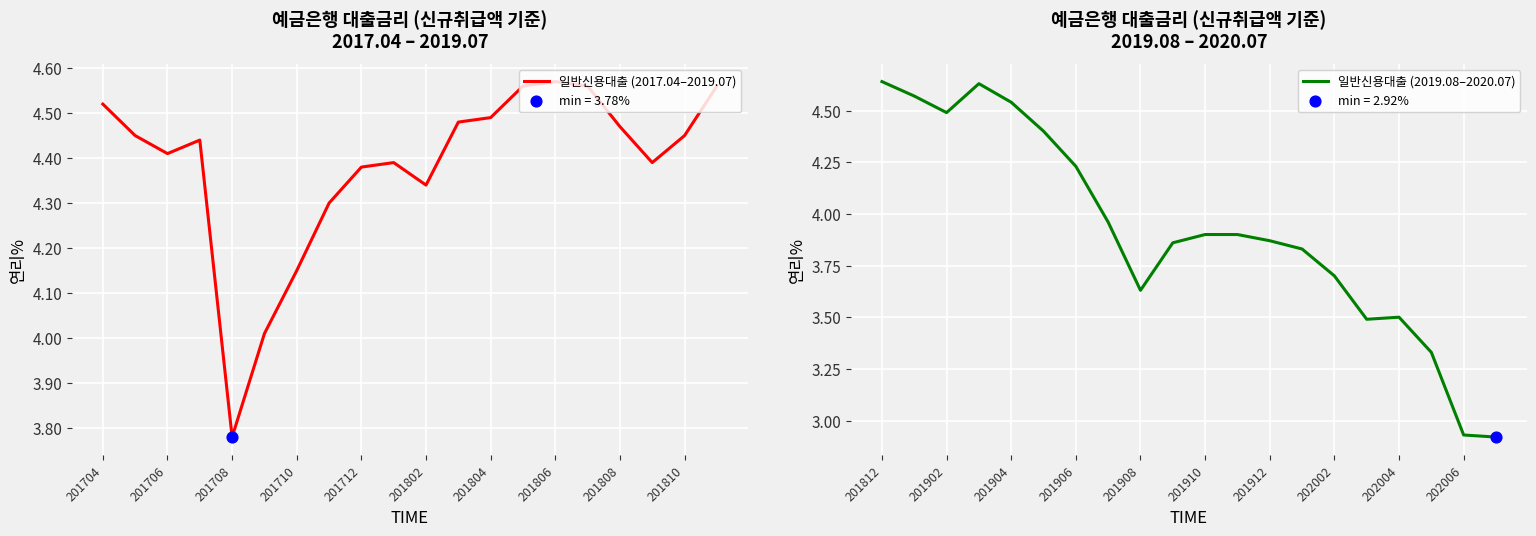

What are all the series names shown in the legend?

일반신용대출 (2017.04–2019.07), 일반신용대출 (2019.08–2020.07)